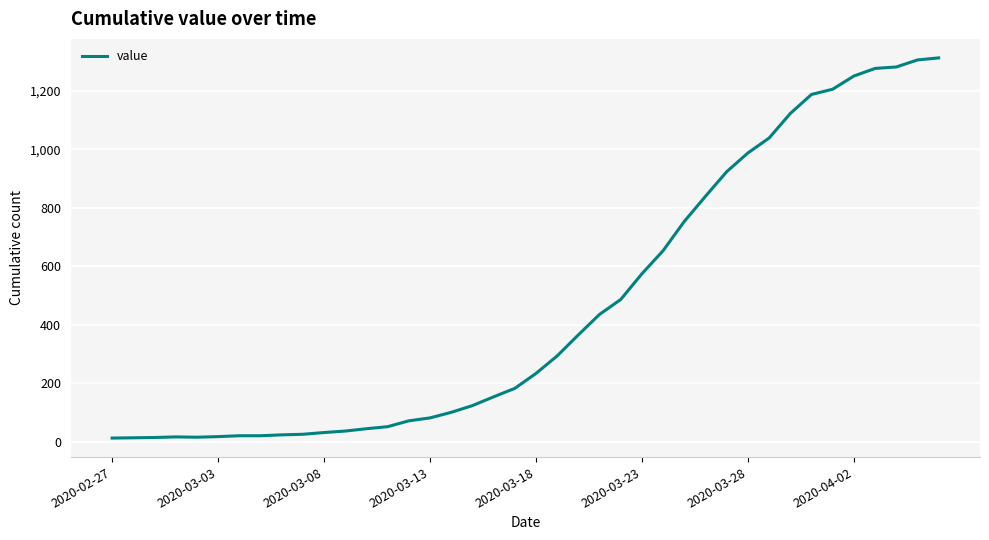

What is the greatest value displayed?

1313